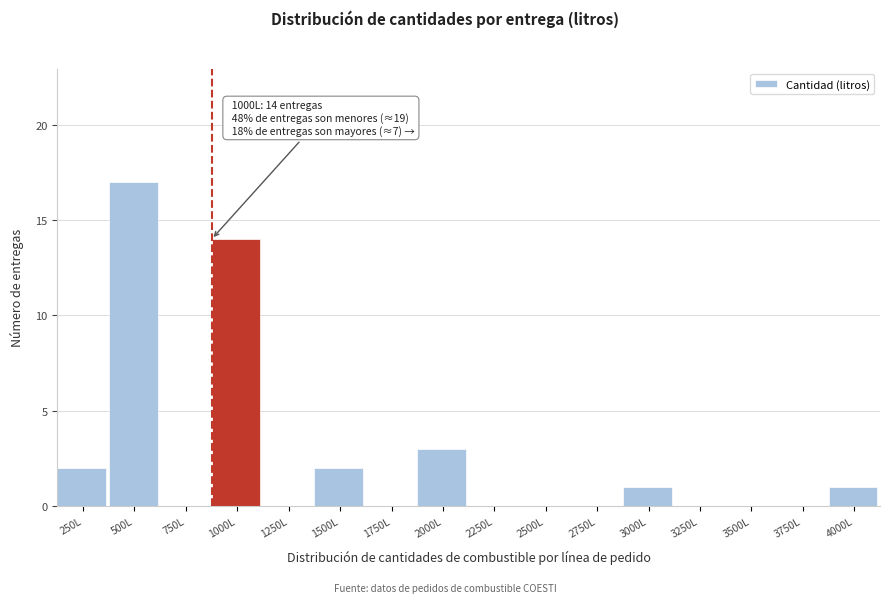

Reading right to left, transcribe all the data shown in this chart.

4000L=1	3750L=0	3500L=0	3250L=0	3000L=1	2750L=0	2500L=0	2250L=0	2000L=3	1750L=0	1500L=2	1250L=0	1000L=14	750L=0	500L=17	250L=2